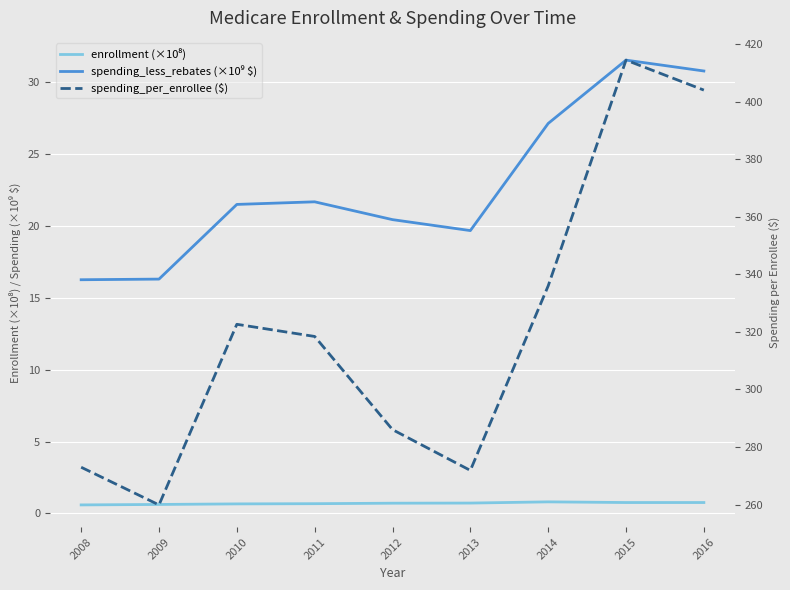

Between 2010 and 2008, which is larger?

2010